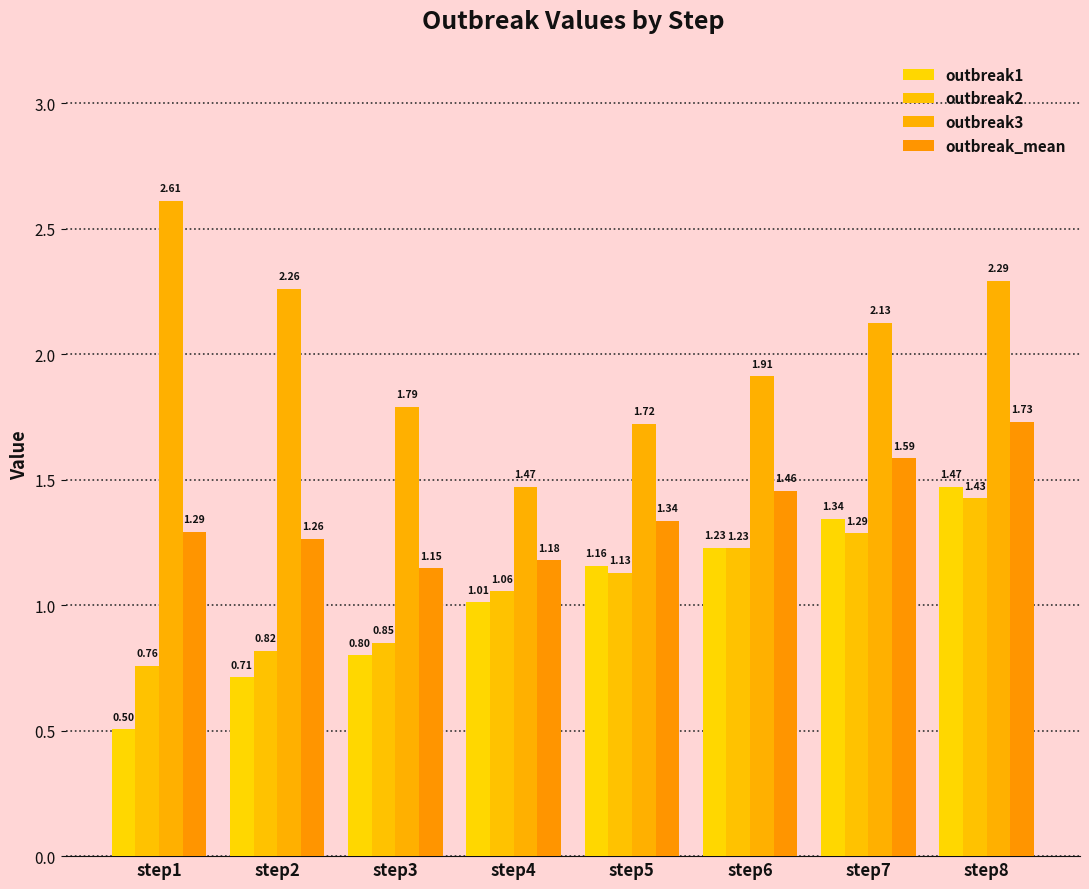

How many categories are shown in the chart?

8